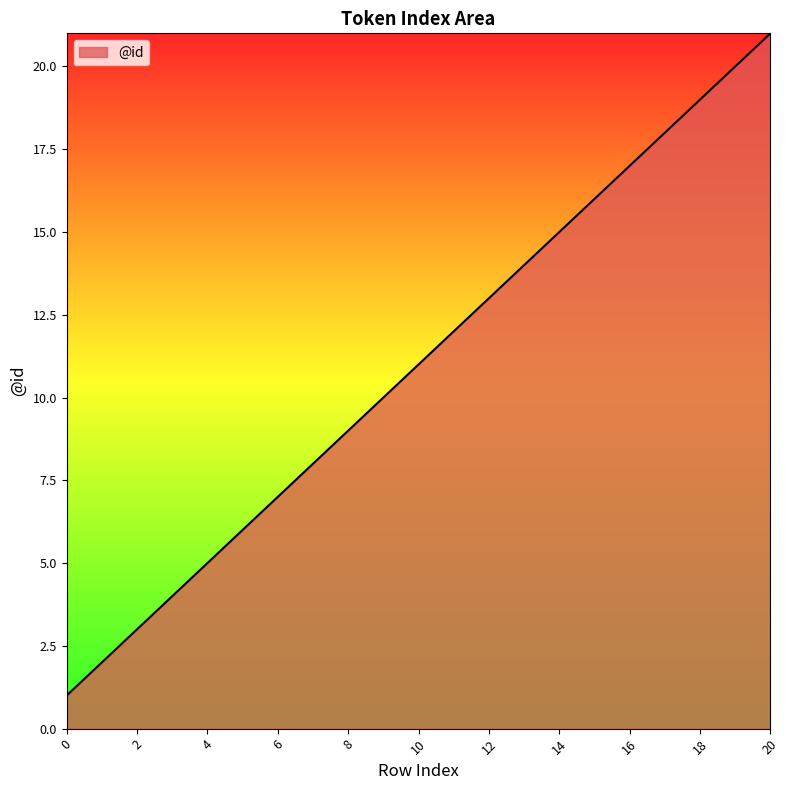

Reading left to right, what are all the values shown in this chart?

1	2	3	4	5	6	7	8	9	10	11	12	13	14	15	16	17	18	19	20	21